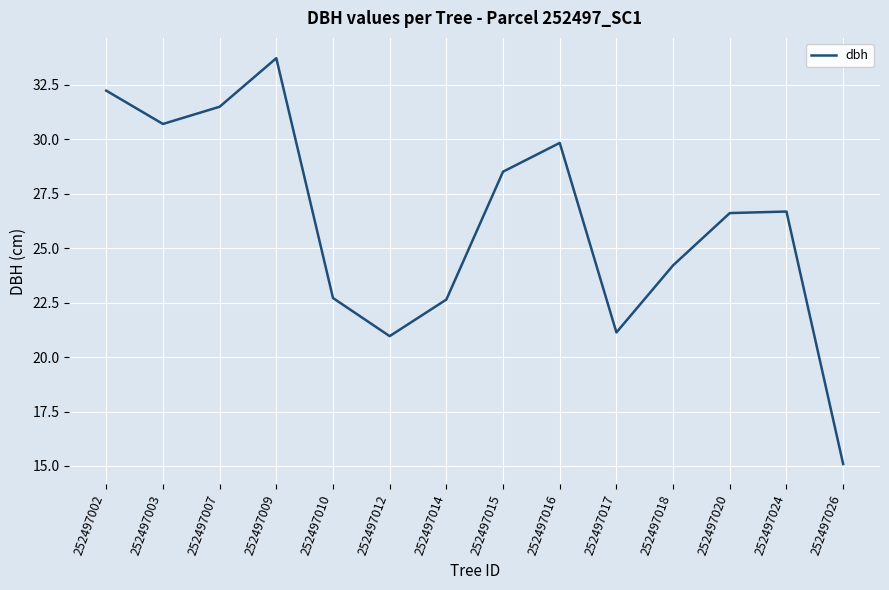

Is it true that the value at 252497003 is 45.5?

False